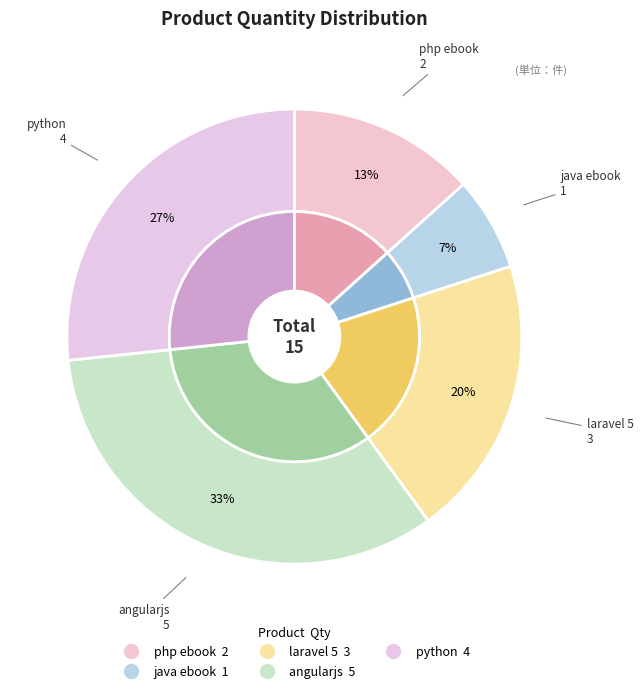

Between python and angularjs, which is larger?

angularjs